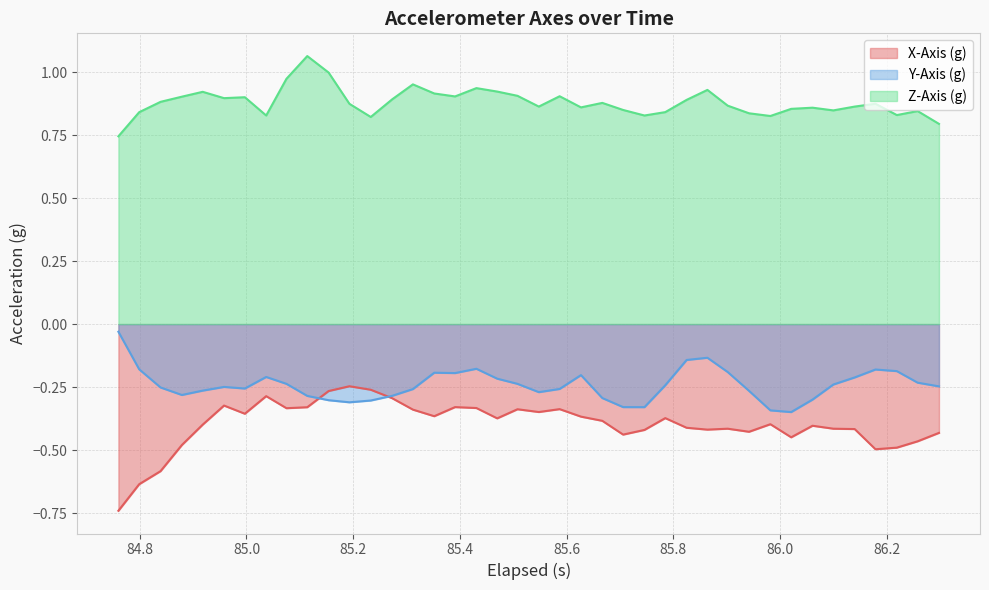

How many interior local valleys does the Z-Axis (g) series have?

10